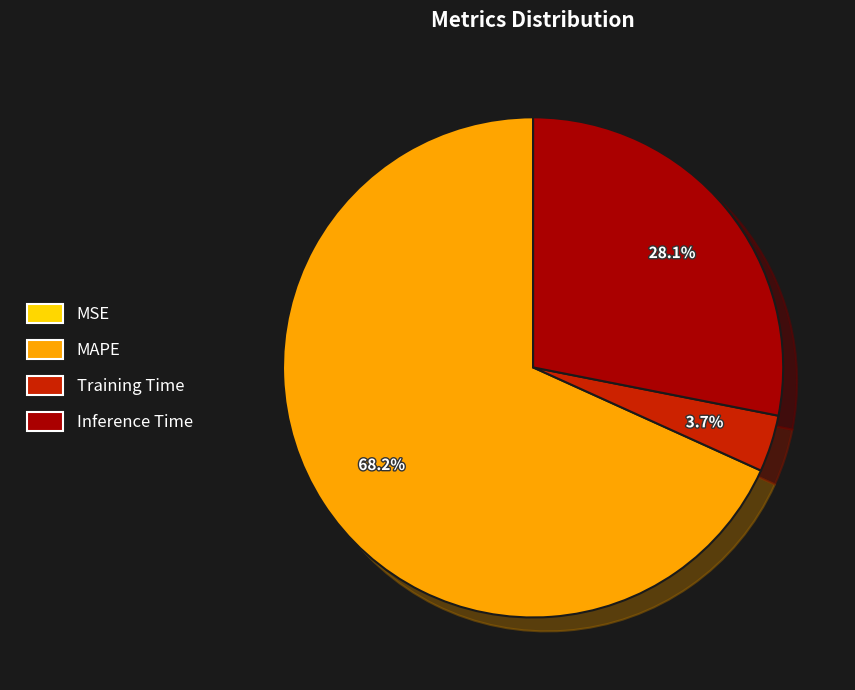

What percentage is the Training Time slice, to the nearest percent?

4%